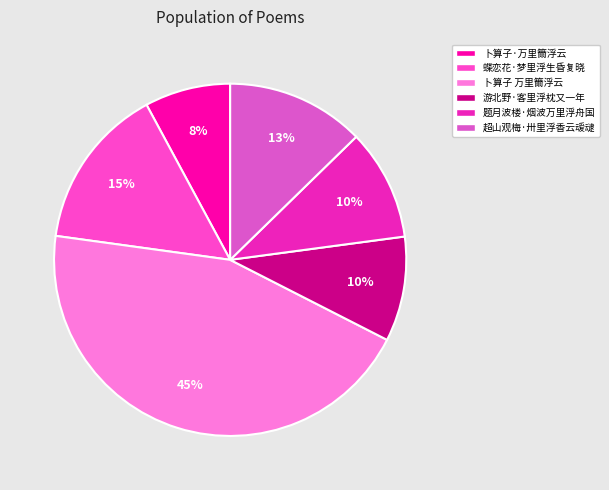

How much of the chart is everything except 卜算子·万里籋浮云?

92.1%